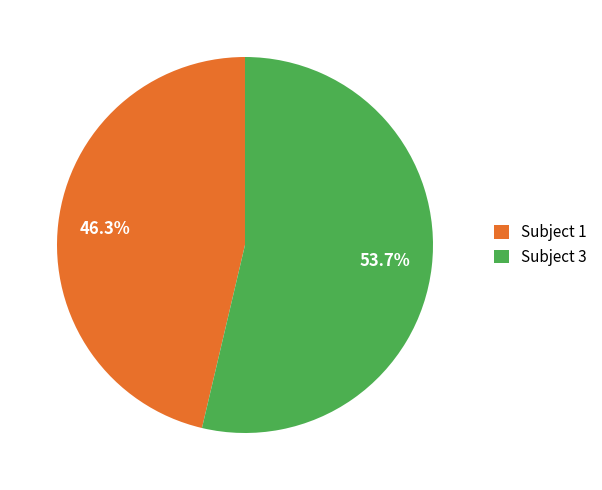

Which slice represents more than half of the pie?

Subject 3